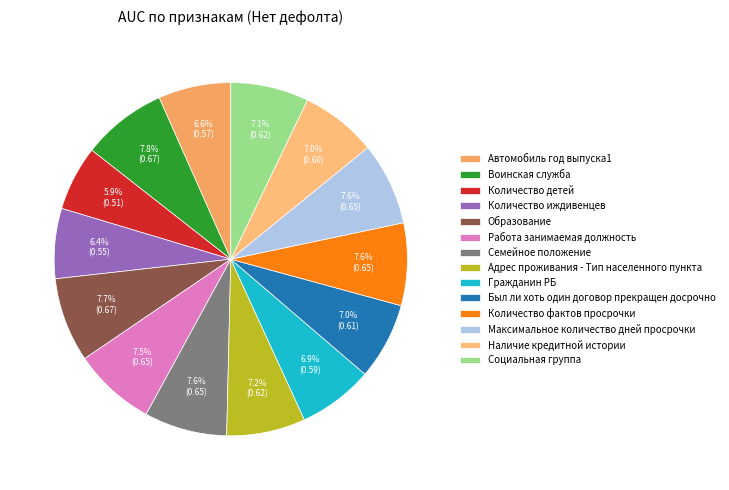

Combined, what portion of the pie is Социальная группа and Автомобиль год выпуска1?

13.8%